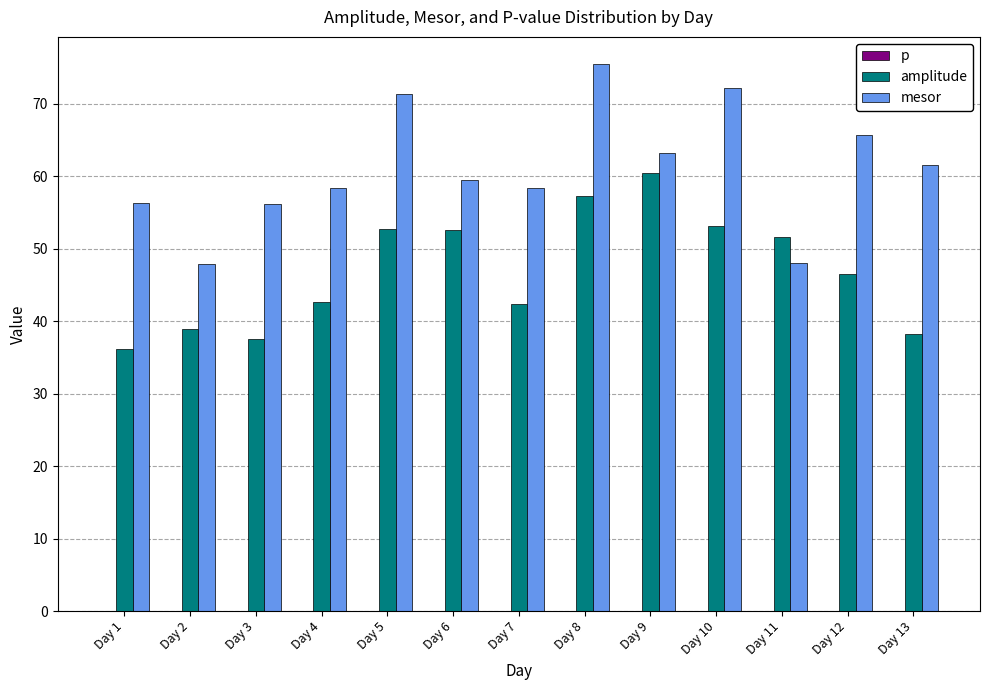

What is the average value of the mesor series?

61.1